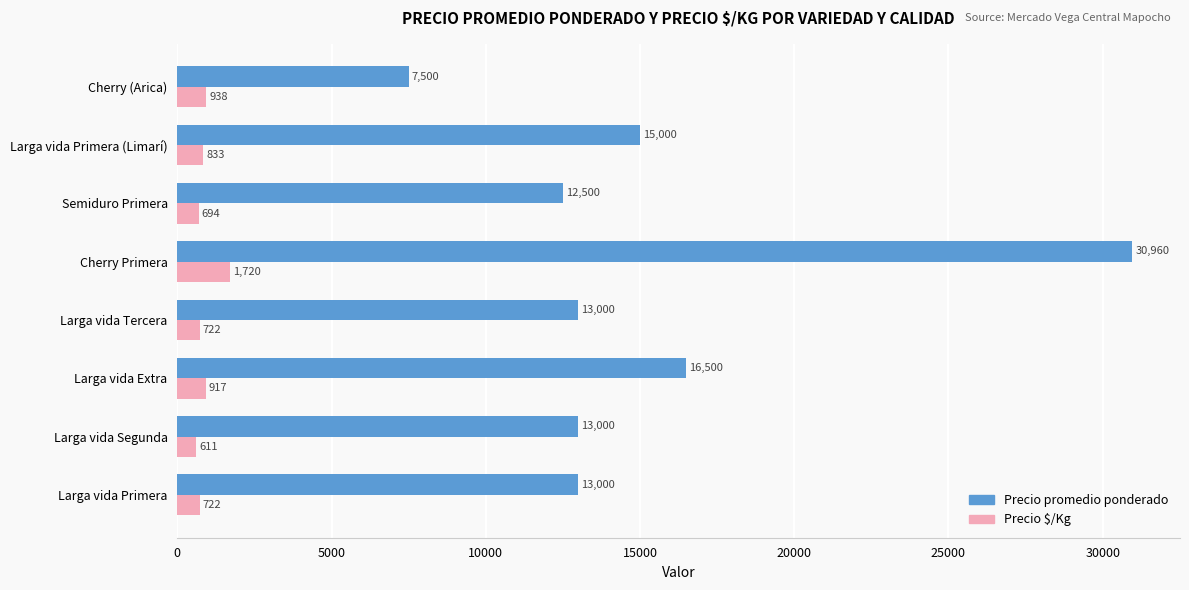

True or false: Precio promedio ponderado has a value of 12500 at Semiduro Primera.

True